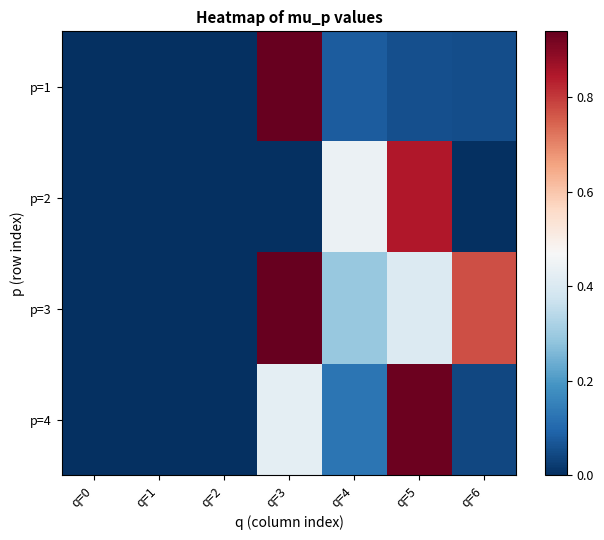

Reading left to right, list all the values displayed in this chart.

p=1: q=0=0.0	q=1=0.0	q=2=0.0	q=3=0.9	q=4=0.1	q=5=0.1	q=6=0.1
p=2: q=0=0.0	q=1=0.0	q=2=0.0	q=3=0.0	q=4=0.4	q=5=0.8	q=6=0.0
p=3: q=0=0.0	q=1=0.0	q=2=0.0	q=3=0.9	q=4=0.3	q=5=0.4	q=6=0.8
p=4: q=0=0.0	q=1=0.0	q=2=0.0	q=3=0.4	q=4=0.1	q=5=0.9	q=6=0.0